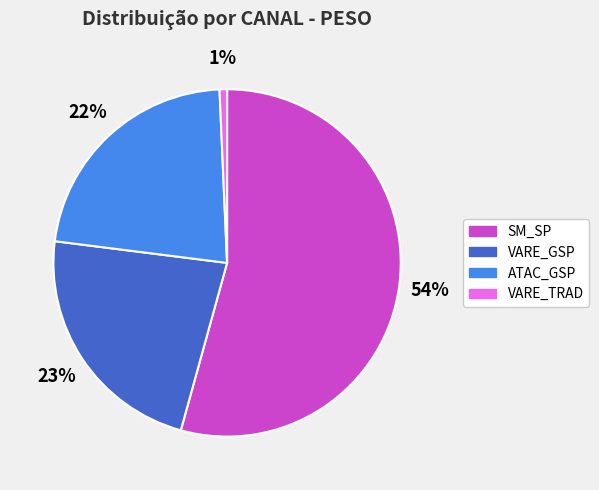

Count the number of slices in the pie.

4